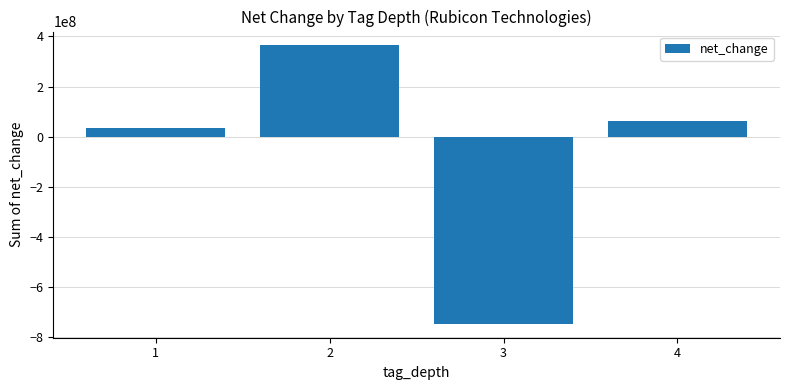

List the labels in order of value, smallest first.

3, 1, 4, 2